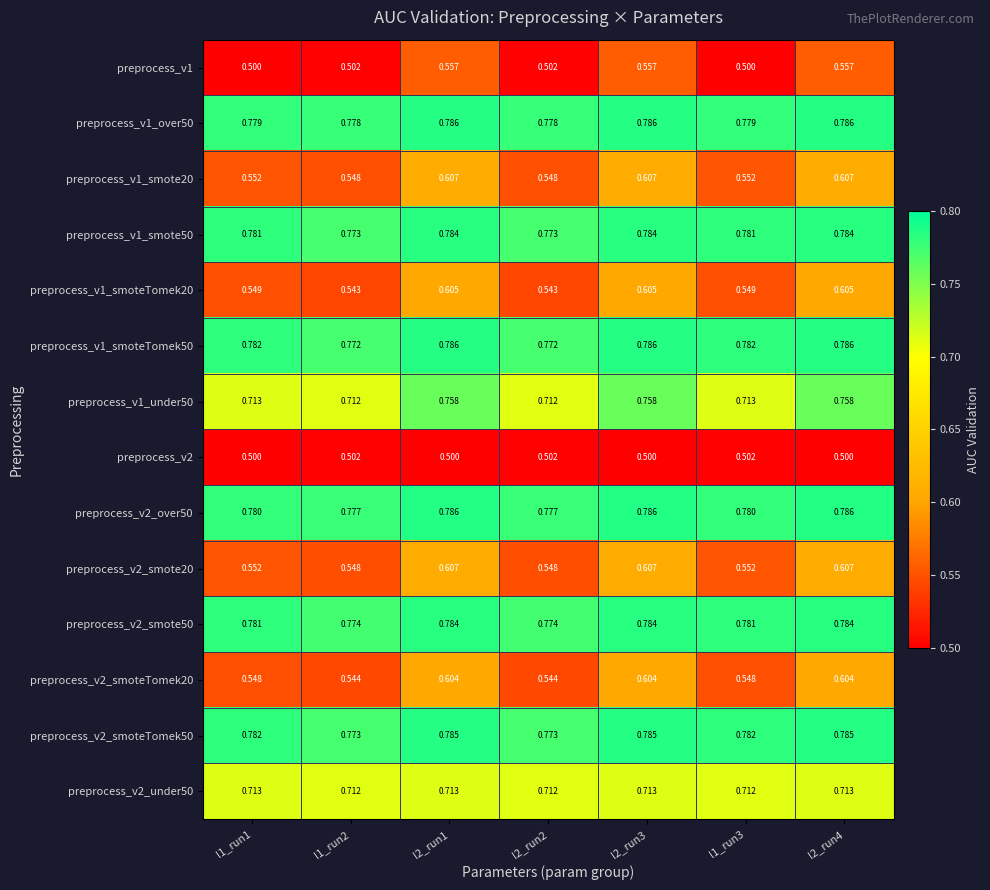

Is the value of preprocess_v2_smote50 at l2_run1 greater than the value of preprocess_v2_over50 at l1_run2?

Yes